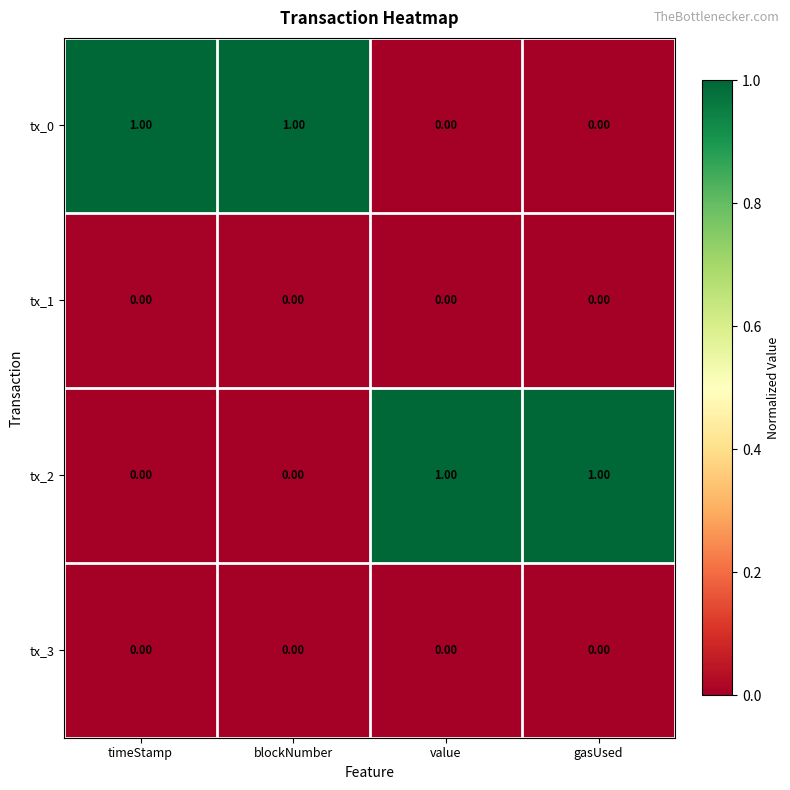

Is the value of tx_2 at gasUsed greater than the value of tx_3 at gasUsed?

Yes